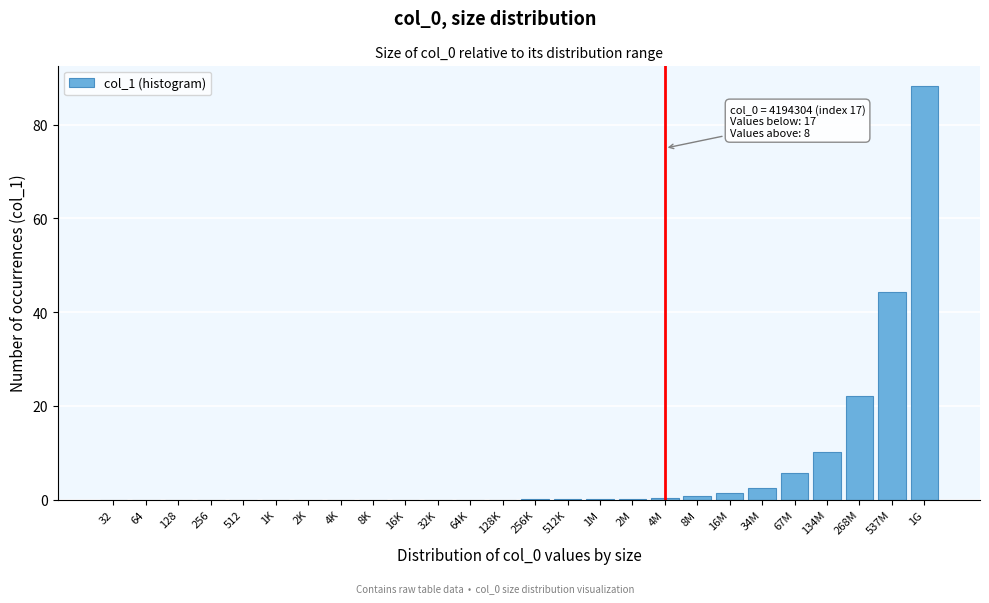

At which category does the chart reach its peak across all series?

1G